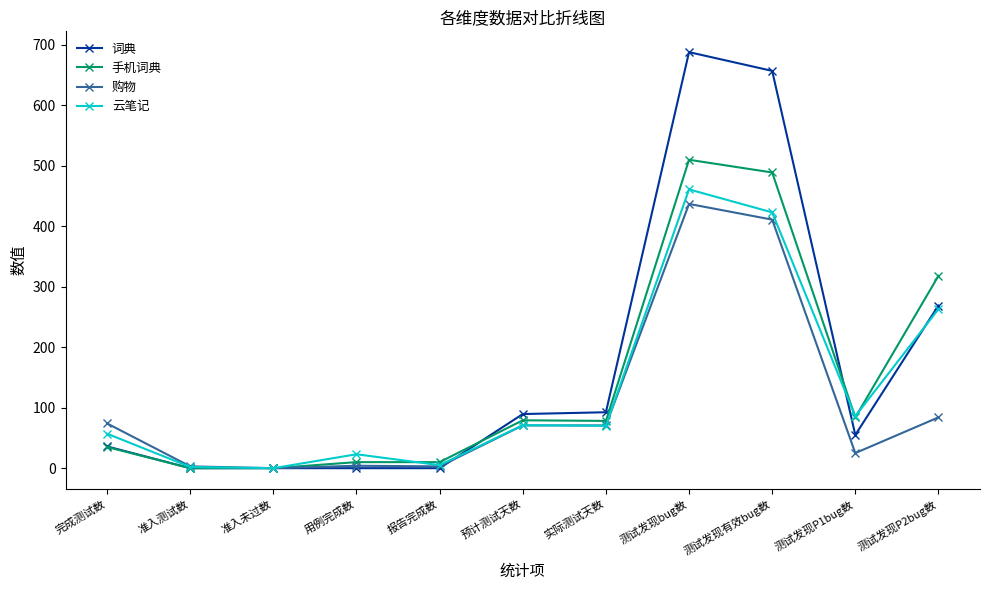

True or false: 购物 has more than 0 interior local peaks.

True